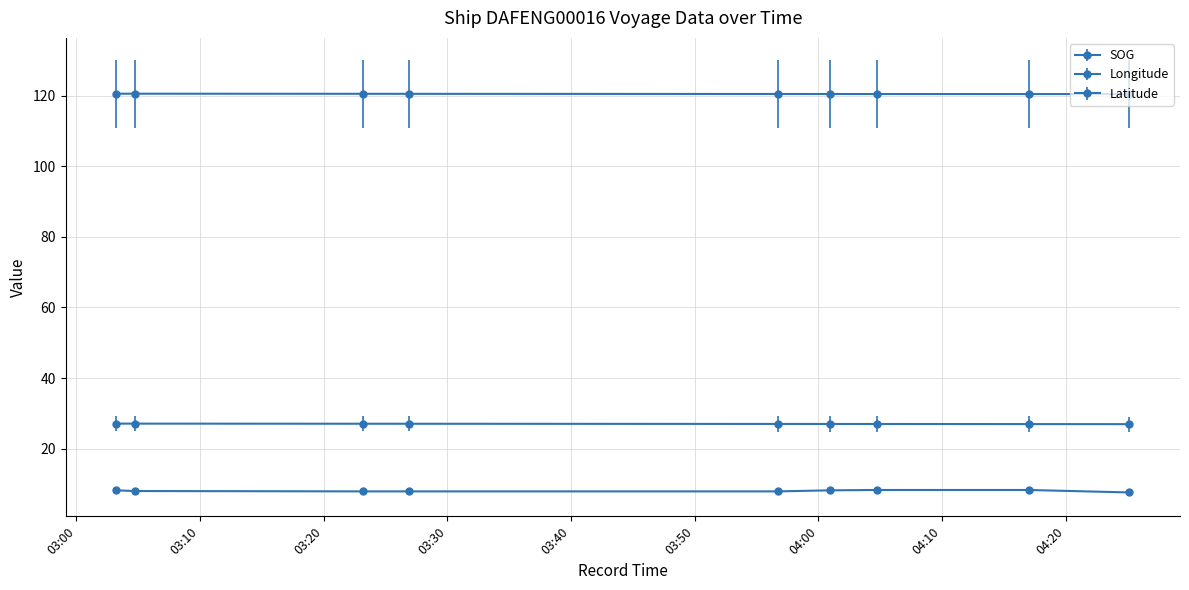

Which series has the largest range (max minus min)?

SOG